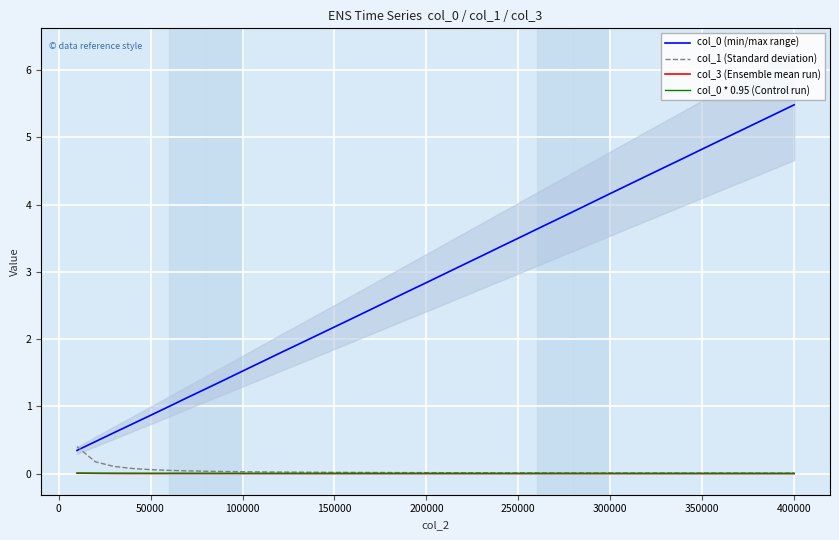

True or false: col_0 (min/max range) and col_0 * 0.95 (Control run) intersect in this chart.

False